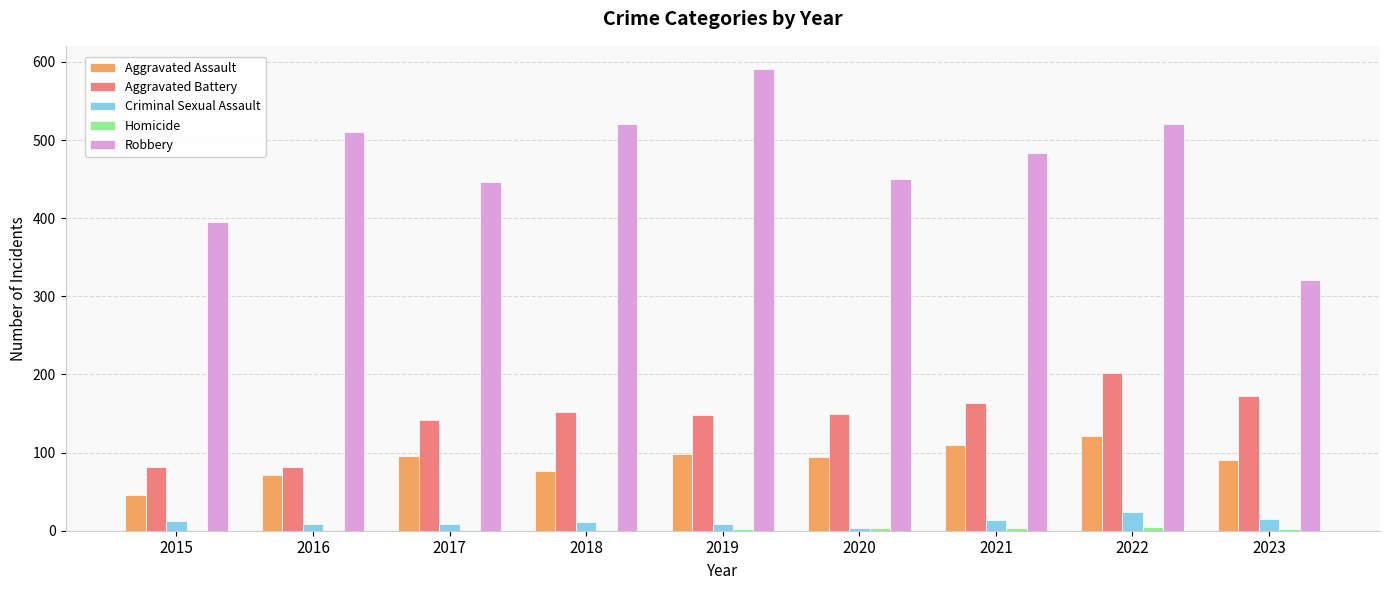

At which label is Aggravated Battery closest to 142?

2017